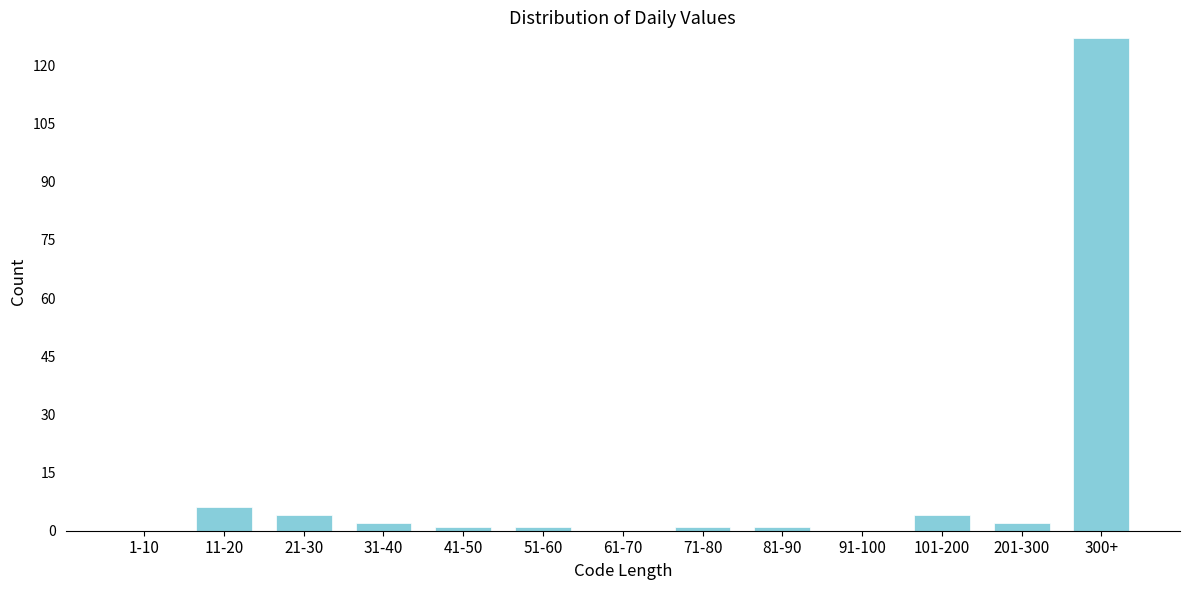

Reading left to right, transcribe all the data shown in this chart.

1-10=0	11-20=6	21-30=4	31-40=2	41-50=1	51-60=1	61-70=0	71-80=1	81-90=1	91-100=0	101-200=4	201-300=2	300+=127